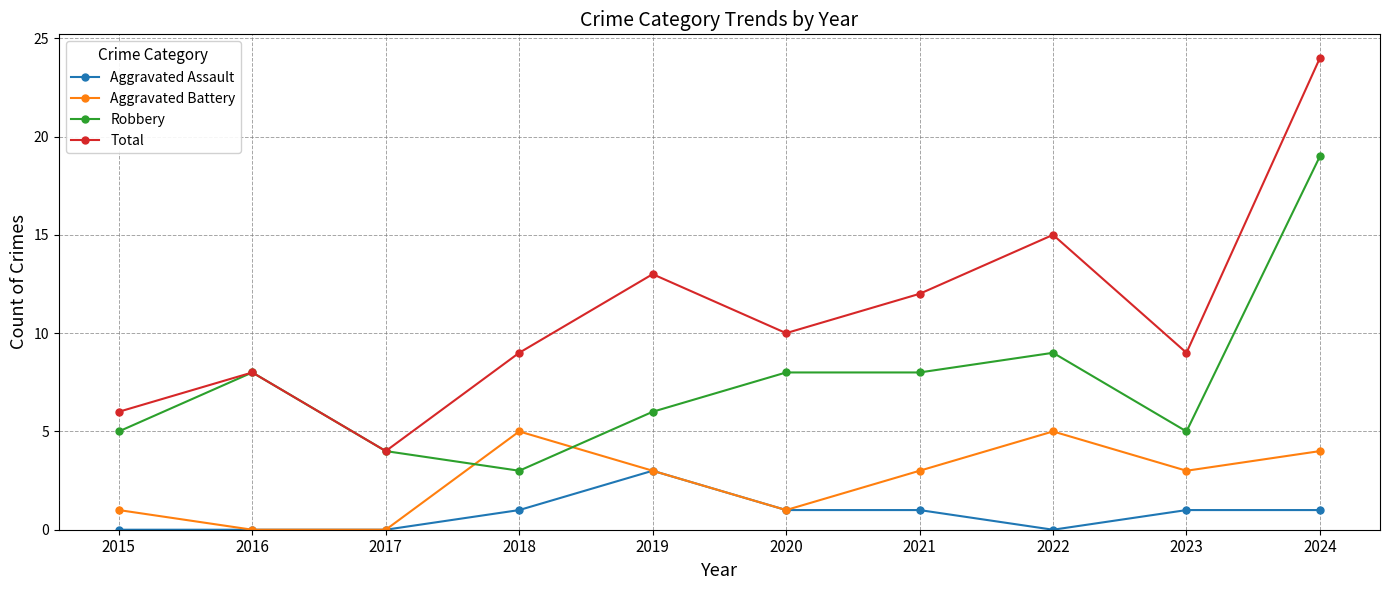

How many lines are shown in the chart?

4